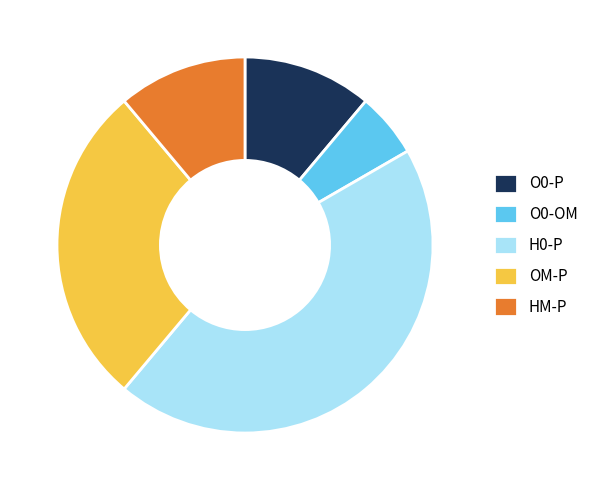

Which has a higher value, O0-OM or O0-P?

O0-P